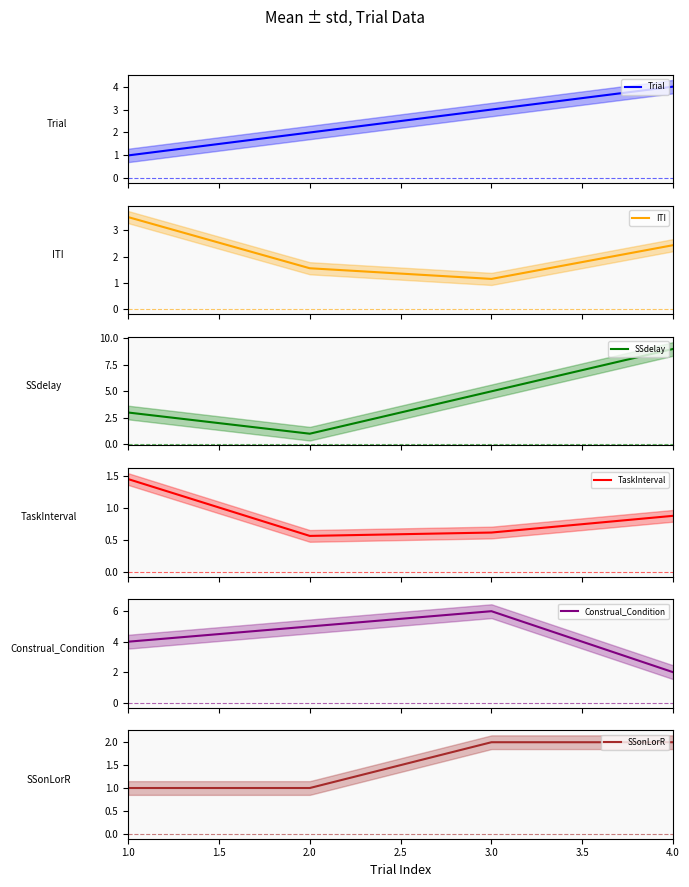

What is the value of the Construal_Condition point at the 1st from the left?

4.0